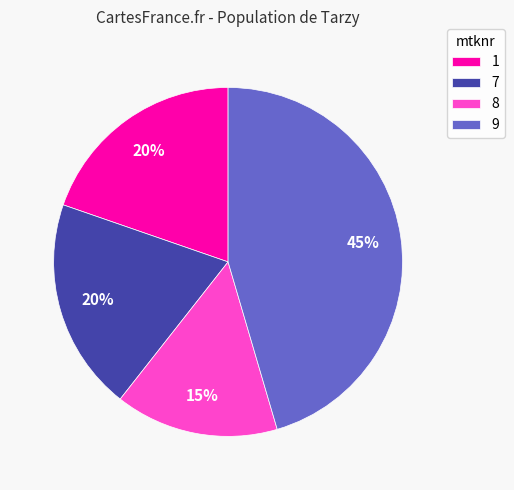

What is the largest slice in the pie chart?

9